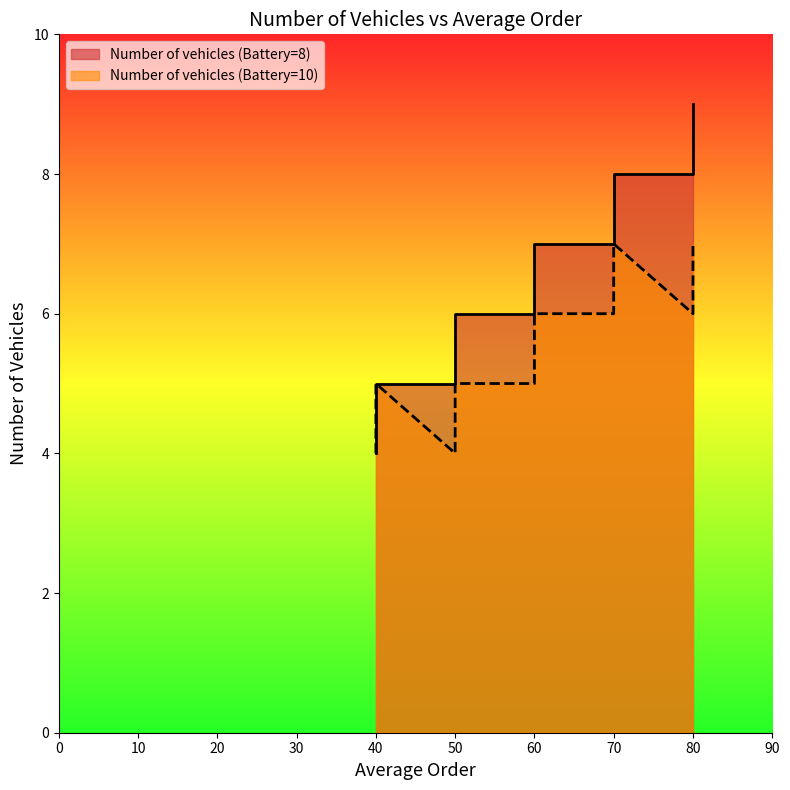

How many lines are shown in the chart?

2